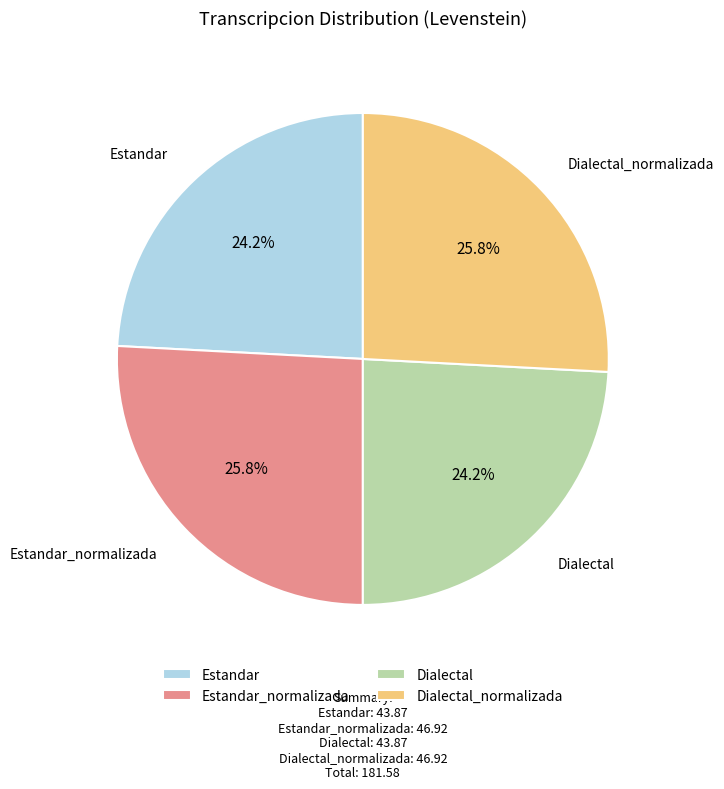

What percentage is the Estandar_normalizada slice, to the nearest percent?

26%